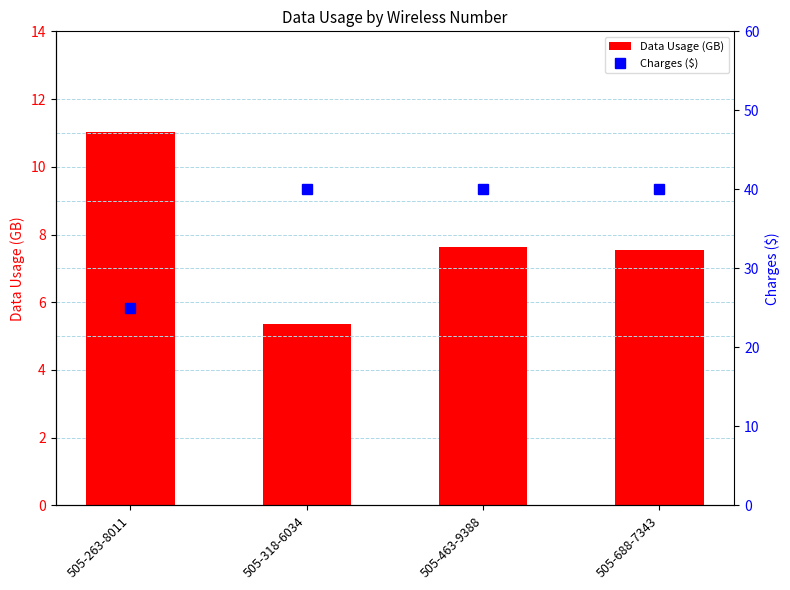

Reading left to right, extract all data points from this chart.

Data Usage (GB): 505-263-8011=11.0	505-318-6034=5.4	505-463-9388=7.6	505-688-7343=7.6
Charges ($): 505-263-8011=25.0	505-318-6034=40.0	505-463-9388=40.0	505-688-7343=40.0